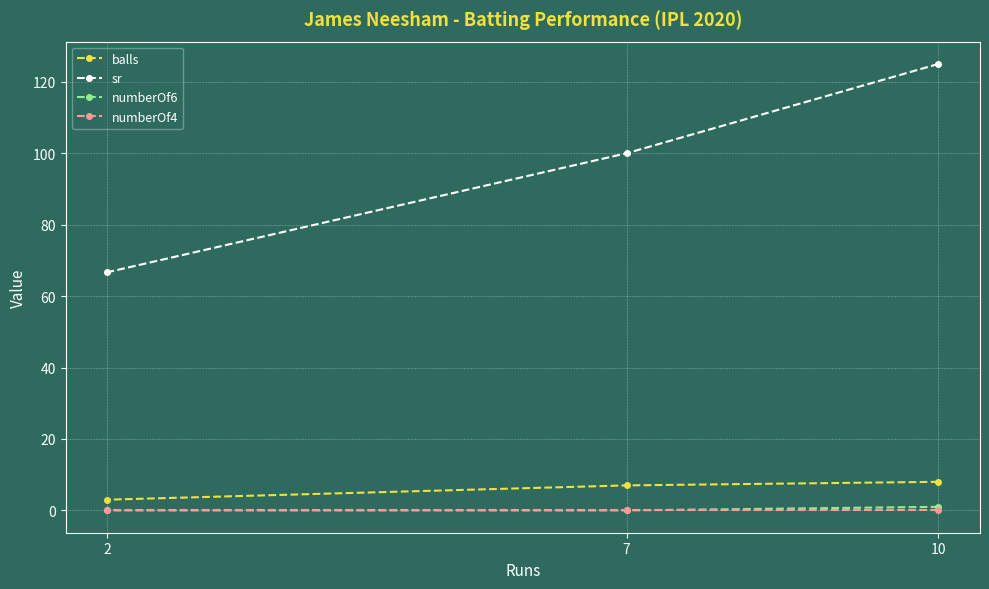

How many lines are shown in the chart?

4